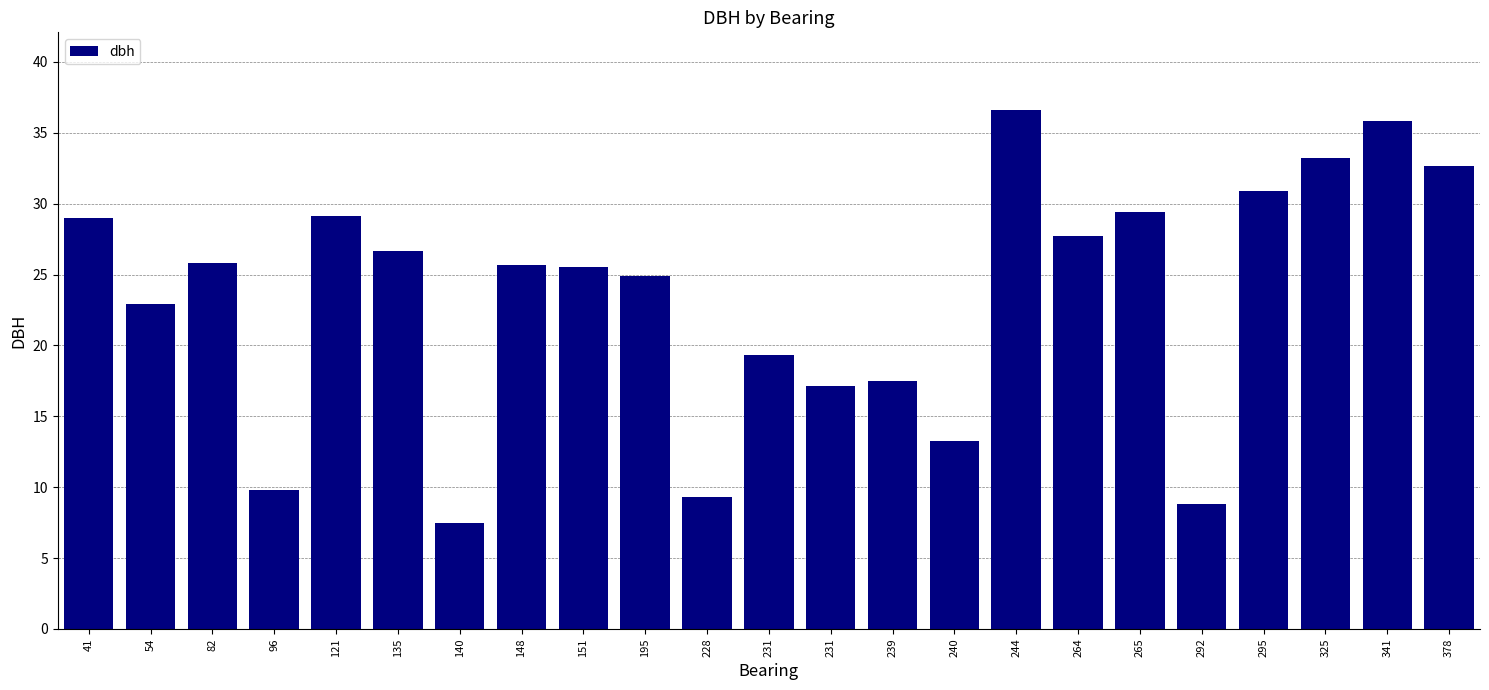

Does the chart contain stacked bars?

No